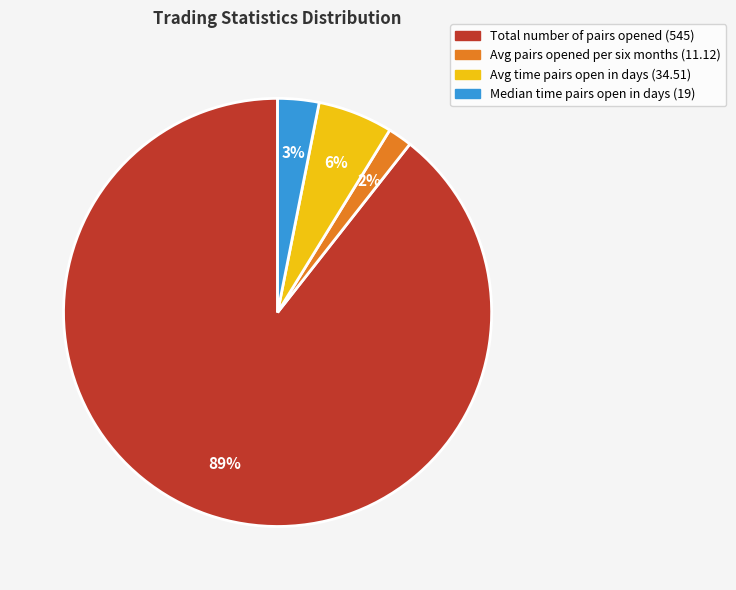

Which slice is the smallest?

Avg pairs opened per six months (11.12)